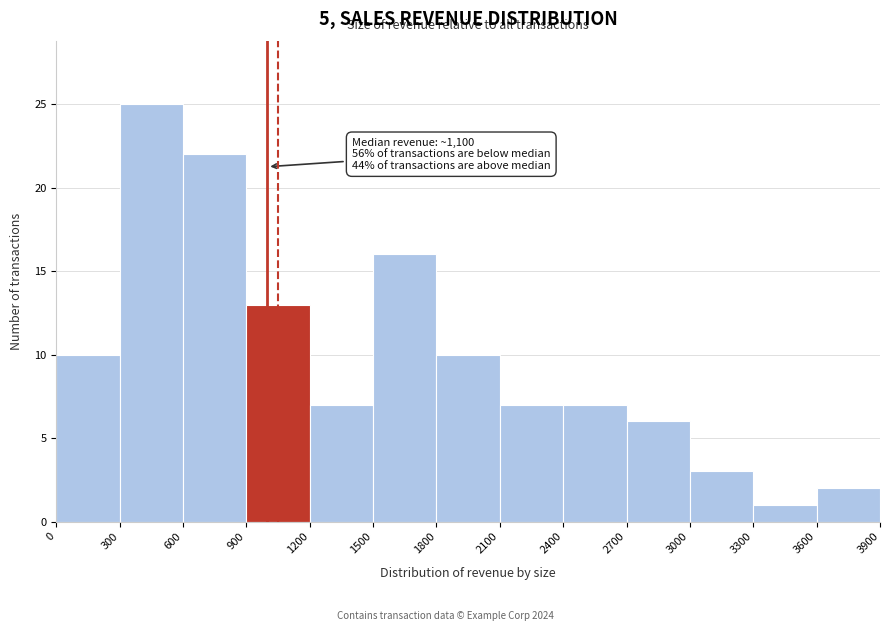

Over which range of the x-axis is the bar tallest?

300 to 600